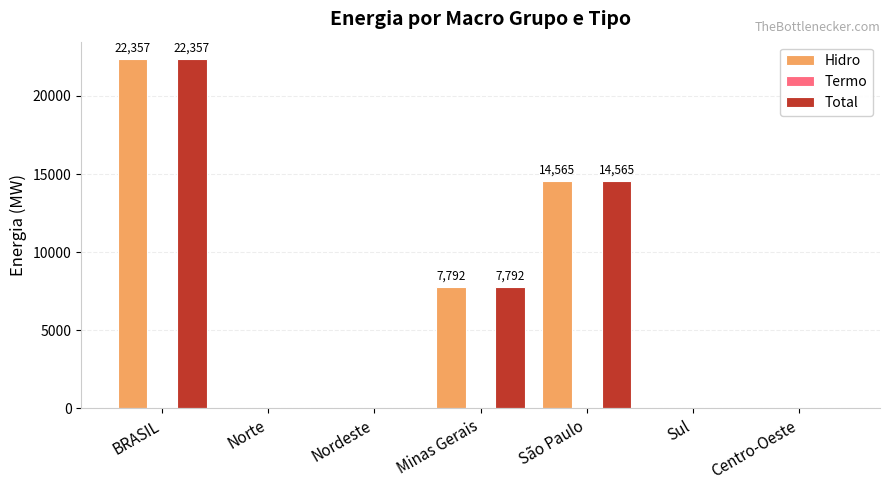

Is it true that Hidro equals 0 at Nordeste?

True